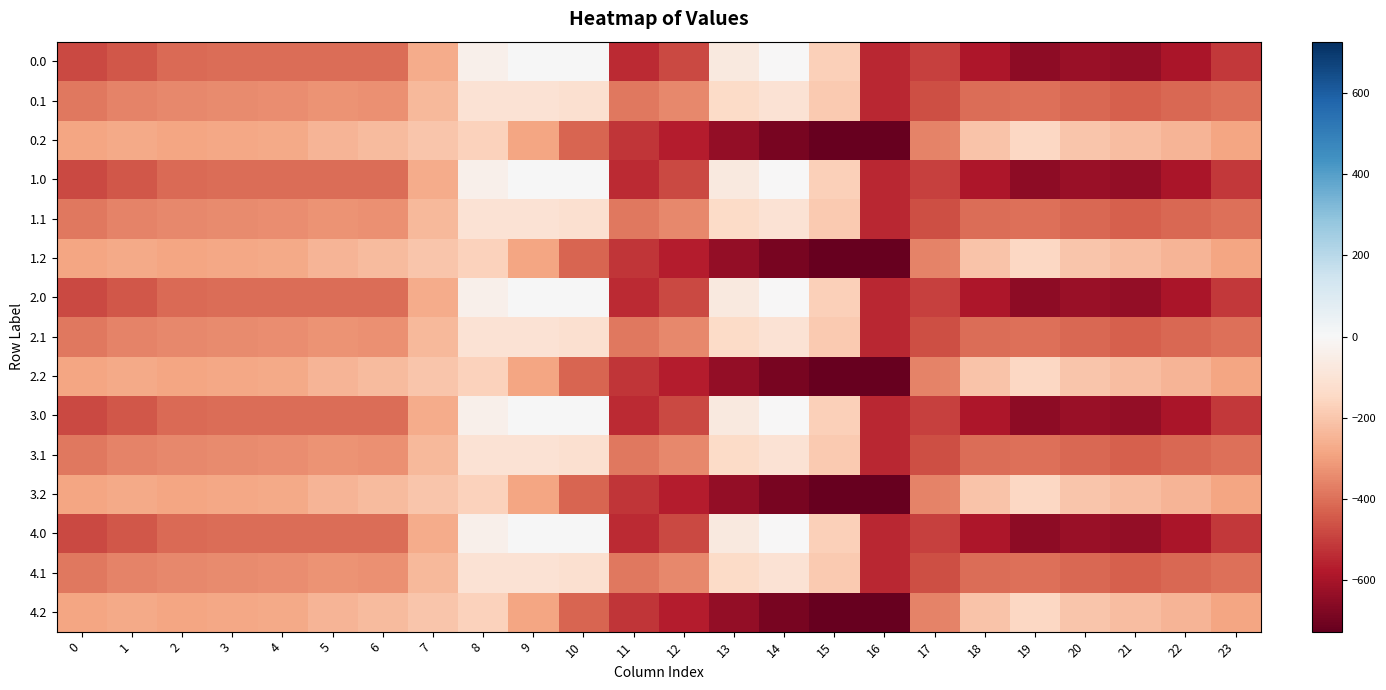

Reading left to right, extract all data points from this chart.

0.0: 0=-482.0	1=-449.5	2=-410.3	3=-404.4	4=-404.9	5=-403.8	6=-408.0	7=-270.7	8=-35.0	9=0.0	10=0.0	11=-544.3	12=-477.2	13=-70.2	14=-0.3	15=-172.8	16=-545.4	17=-494.8	18=-586.7	19=-649.2	20=-629.9	21=-638.4	22=-592.3	23=-511.3
0.1: 0=-384.6	1=-361.1	2=-347.9	3=-342.7	4=-339.6	5=-325.7	6=-332.2	7=-234.9	8=-102.3	9=-104.8	10=-114.0	11=-384.7	12=-350.8	13=-141.2	14=-105.5	15=-190.4	16=-547.3	17=-466.6	18=-405.4	19=-400.2	20=-414.5	21=-432.4	22=-419.9	23=-399.4
0.2: 0=-287.1	1=-272.7	2=-285.5	3=-281.0	4=-274.4	5=-245.0	6=-228.8	7=-199.0	8=-169.5	9=-288.5	10=-423.5	11=-520.6	12=-571.2	13=-640.4	14=-687.4	15=-725.8	16=-726.6	17=-362.4	18=-210.0	19=-151.0	20=-199.2	21=-226.4	22=-247.4	23=-287.5
1.0: 0=-482.0	1=-449.5	2=-410.3	3=-404.4	4=-404.9	5=-403.8	6=-408.0	7=-270.7	8=-35.0	9=0.0	10=0.0	11=-544.3	12=-477.2	13=-70.2	14=-0.3	15=-172.8	16=-545.4	17=-494.8	18=-586.7	19=-649.2	20=-629.9	21=-638.4	22=-592.3	23=-511.3
1.1: 0=-384.6	1=-361.1	2=-347.9	3=-342.7	4=-339.6	5=-325.7	6=-332.2	7=-234.9	8=-102.3	9=-104.8	10=-114.0	11=-384.7	12=-350.8	13=-141.2	14=-105.5	15=-190.4	16=-547.3	17=-466.6	18=-405.4	19=-400.2	20=-414.5	21=-432.4	22=-419.9	23=-399.4
1.2: 0=-287.1	1=-272.7	2=-285.5	3=-281.0	4=-274.4	5=-245.0	6=-228.8	7=-199.0	8=-169.5	9=-288.5	10=-423.5	11=-520.6	12=-571.2	13=-640.4	14=-687.4	15=-725.8	16=-726.6	17=-362.4	18=-210.0	19=-151.0	20=-199.2	21=-226.4	22=-247.4	23=-287.5
2.0: 0=-482.0	1=-449.5	2=-410.3	3=-404.4	4=-404.9	5=-403.8	6=-408.0	7=-270.7	8=-35.0	9=0.0	10=0.0	11=-544.3	12=-477.2	13=-70.2	14=-0.3	15=-172.8	16=-545.4	17=-494.8	18=-586.7	19=-649.2	20=-629.9	21=-638.4	22=-592.3	23=-511.3
2.1: 0=-384.6	1=-361.1	2=-347.9	3=-342.7	4=-339.6	5=-325.7	6=-332.2	7=-234.9	8=-102.3	9=-104.8	10=-114.0	11=-384.7	12=-350.8	13=-141.2	14=-105.5	15=-190.4	16=-547.3	17=-466.6	18=-405.4	19=-400.2	20=-414.5	21=-432.4	22=-419.9	23=-399.4
2.2: 0=-287.1	1=-272.7	2=-285.5	3=-281.0	4=-274.4	5=-245.0	6=-228.8	7=-199.0	8=-169.5	9=-288.5	10=-423.5	11=-520.6	12=-571.2	13=-640.4	14=-687.4	15=-725.8	16=-726.6	17=-362.4	18=-210.0	19=-151.0	20=-199.2	21=-226.4	22=-247.4	23=-287.5
3.0: 0=-482.0	1=-449.5	2=-410.3	3=-404.4	4=-404.9	5=-403.8	6=-408.0	7=-270.7	8=-35.0	9=0.0	10=0.0	11=-544.3	12=-477.2	13=-70.2	14=-0.3	15=-172.8	16=-545.4	17=-494.8	18=-586.7	19=-649.2	20=-629.9	21=-638.4	22=-592.3	23=-511.3
3.1: 0=-384.6	1=-361.1	2=-347.9	3=-342.7	4=-339.6	5=-325.7	6=-332.2	7=-234.9	8=-102.3	9=-104.8	10=-114.0	11=-384.7	12=-350.8	13=-141.2	14=-105.5	15=-190.4	16=-547.3	17=-466.6	18=-405.4	19=-400.2	20=-414.5	21=-432.4	22=-419.9	23=-399.4
3.2: 0=-287.1	1=-272.7	2=-285.5	3=-281.0	4=-274.4	5=-245.0	6=-228.8	7=-199.0	8=-169.5	9=-288.5	10=-423.5	11=-520.6	12=-571.2	13=-640.4	14=-687.4	15=-725.8	16=-726.6	17=-362.4	18=-210.0	19=-151.0	20=-199.2	21=-226.4	22=-247.4	23=-287.5
4.0: 0=-482.0	1=-449.5	2=-410.3	3=-404.4	4=-404.9	5=-403.8	6=-408.0	7=-270.7	8=-35.0	9=0.0	10=0.0	11=-544.3	12=-477.2	13=-70.2	14=-0.3	15=-172.8	16=-545.4	17=-494.8	18=-586.7	19=-649.2	20=-629.9	21=-638.4	22=-592.3	23=-511.3
4.1: 0=-384.6	1=-361.1	2=-347.9	3=-342.7	4=-339.6	5=-325.7	6=-332.2	7=-234.9	8=-102.3	9=-104.8	10=-114.0	11=-384.7	12=-350.8	13=-141.2	14=-105.5	15=-190.4	16=-547.3	17=-466.6	18=-405.4	19=-400.2	20=-414.5	21=-432.4	22=-419.9	23=-399.4
4.2: 0=-287.1	1=-272.7	2=-285.5	3=-281.0	4=-274.4	5=-245.0	6=-228.8	7=-199.0	8=-169.5	9=-288.5	10=-423.5	11=-520.6	12=-571.2	13=-640.4	14=-687.4	15=-725.8	16=-726.6	17=-362.4	18=-210.0	19=-151.0	20=-199.2	21=-226.4	22=-247.4	23=-287.5